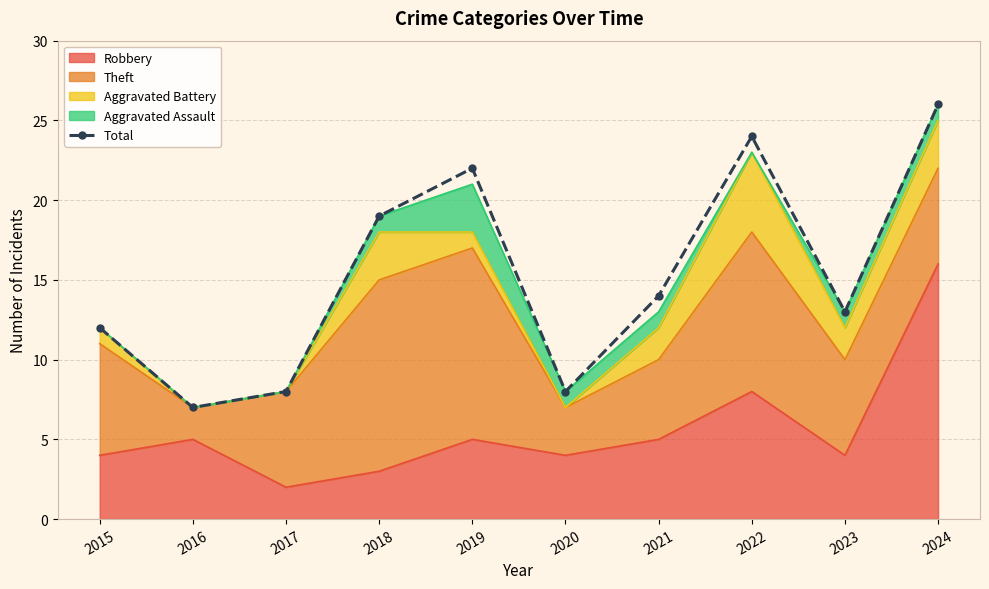

Reading right to left, list all the values displayed in this chart.

26	13	24	14	8	22	19	8	7	12